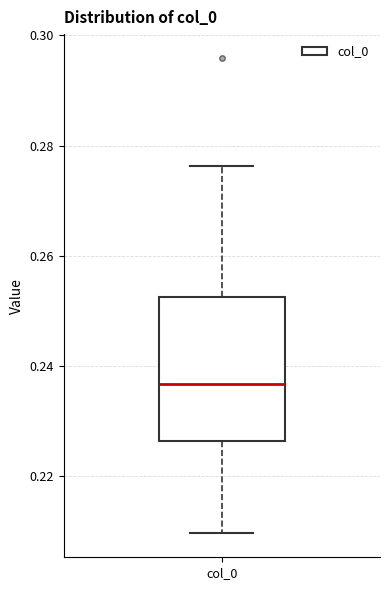

Transcribe this box plot: give where the median line is, the range the box spans, and where the two whiskers end, as read against the y-axis. The values are not printed on the chart, so give them approximately, as read against the axis.

median 0.236, box 0.226 to 0.252, whiskers 0.210 to 0.276